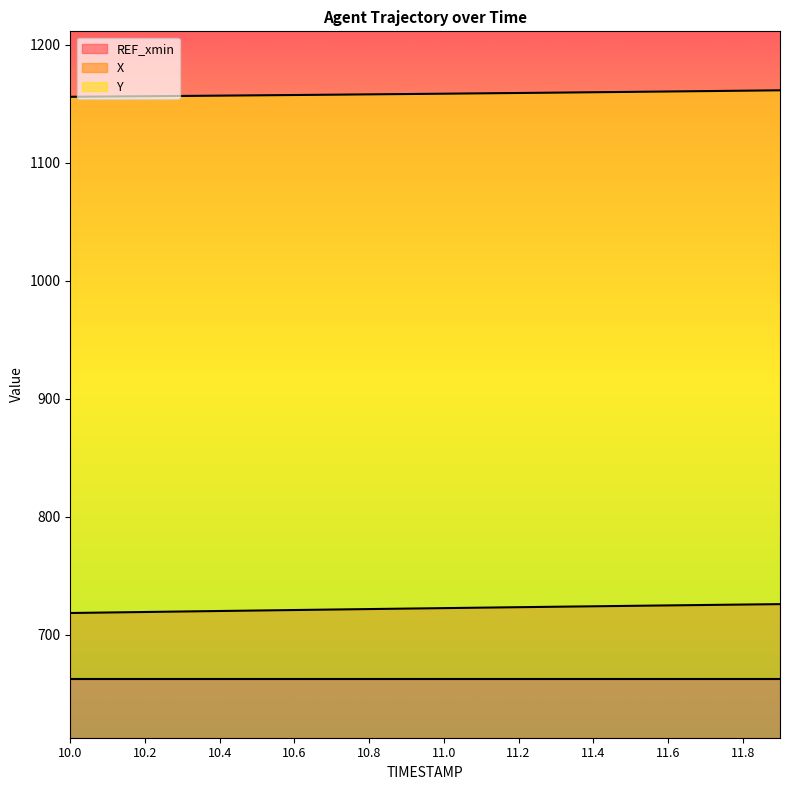

True or false: X has a value of 722.4 at 11.0.

True